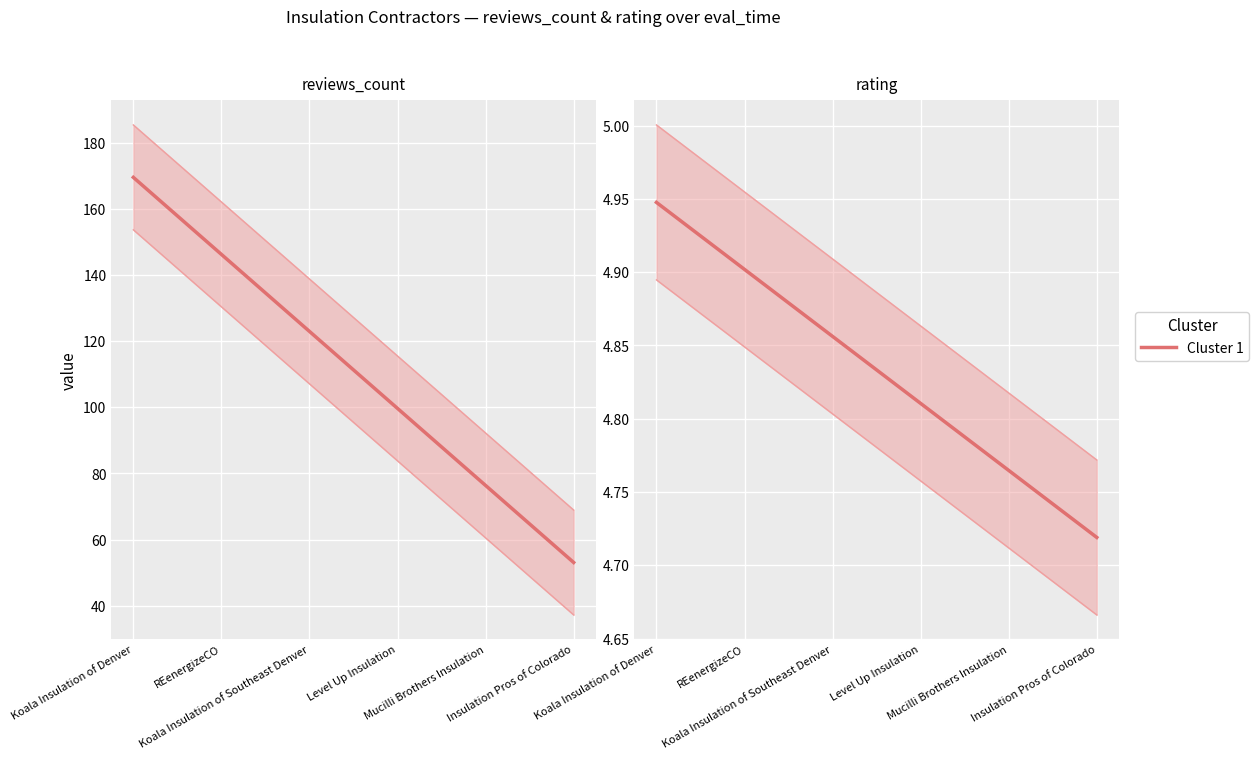

What is the greatest value displayed?

169.6